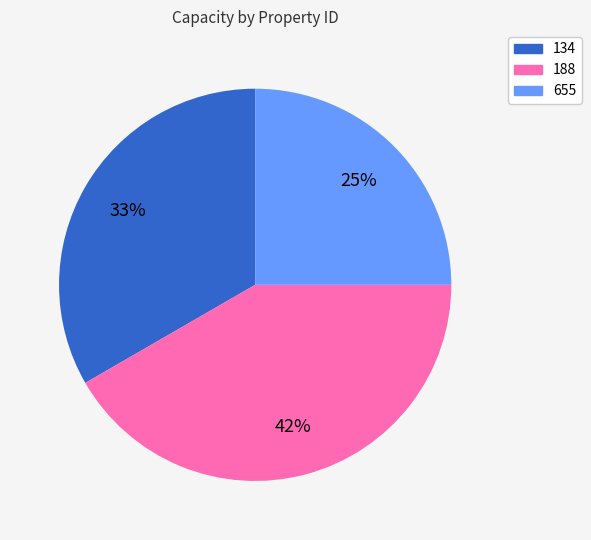

To the nearest percent, what is the combined percentage of 655 and 134?

58%